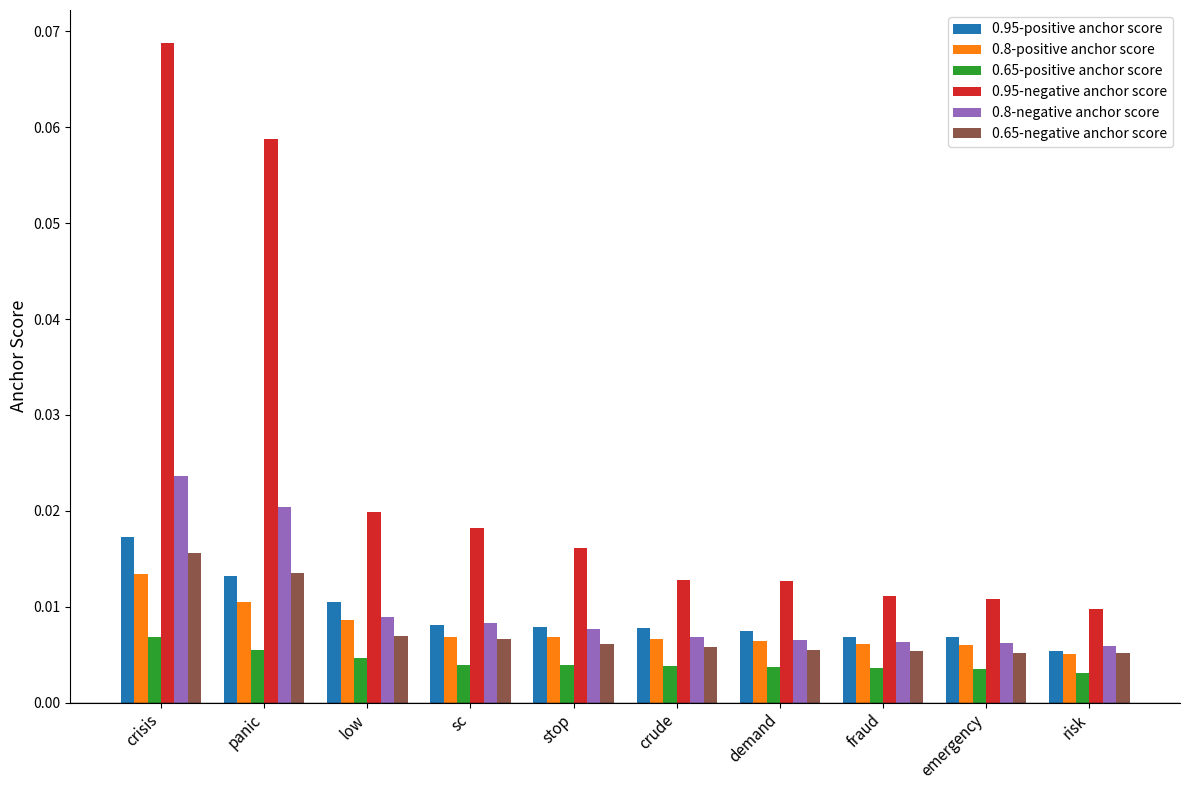

What position from the right is crisis?

10